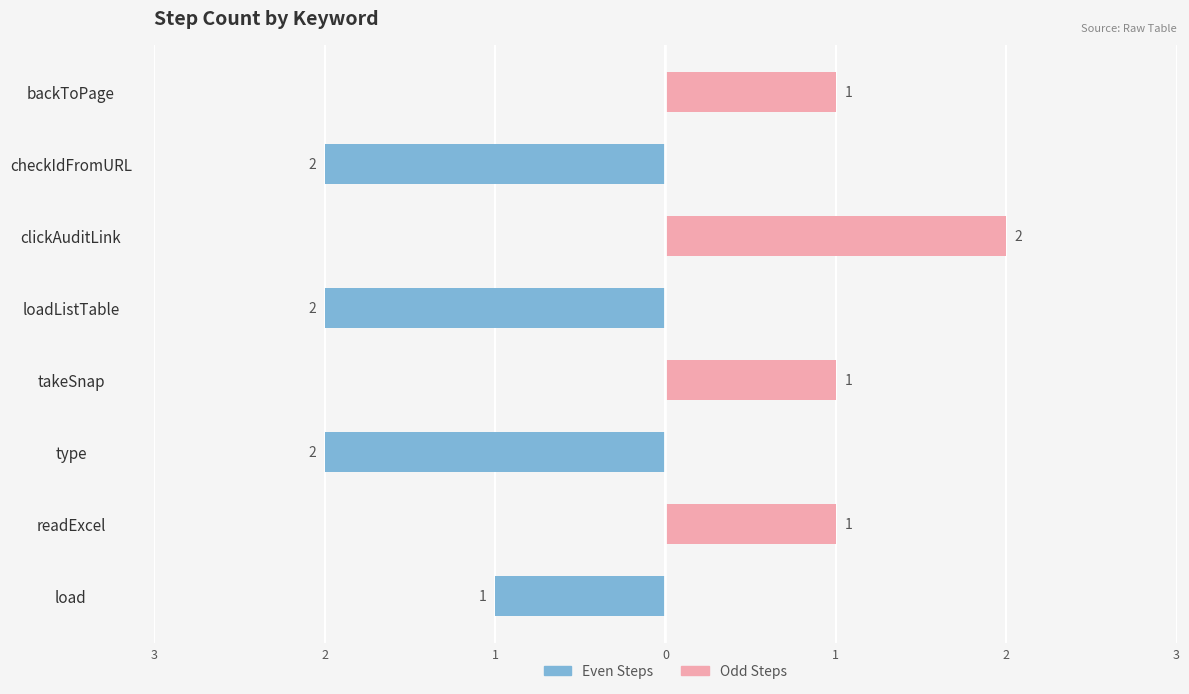

Which series has the widest spread of values?

Even Steps